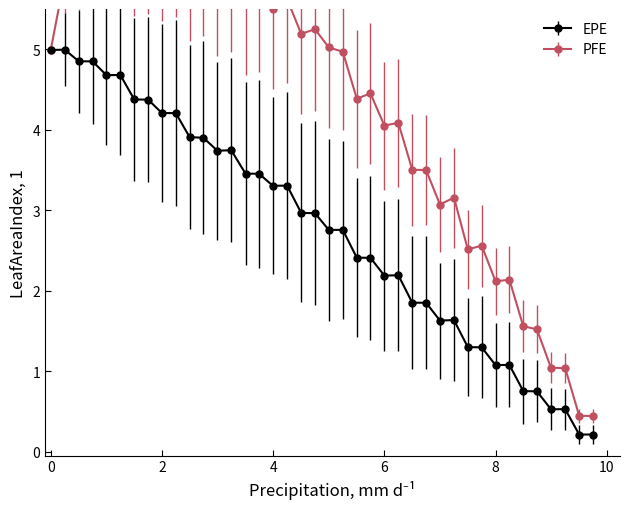

At how many categories does at least one series exceed 6?

11